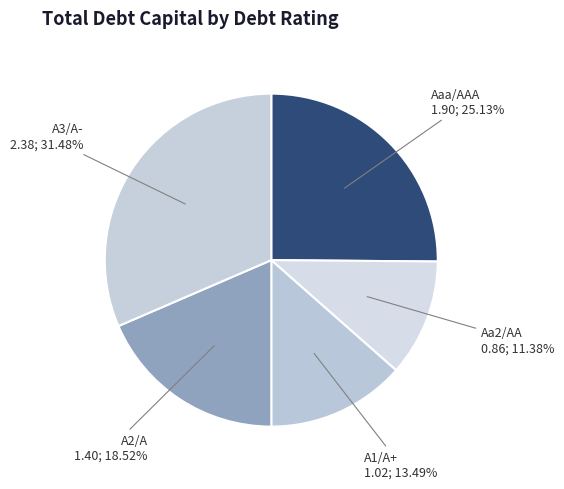

Count the number of slices in the pie.

5